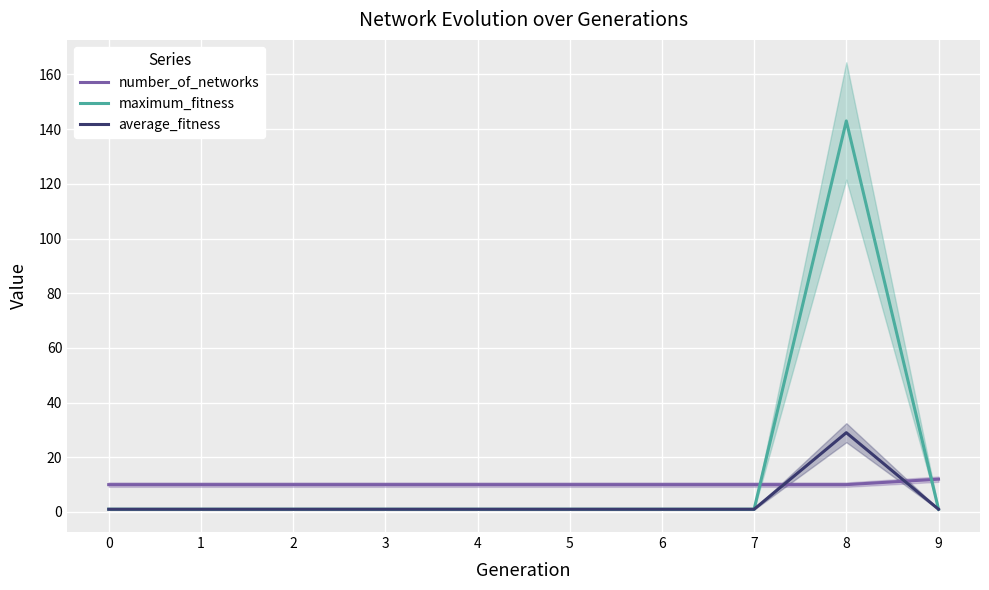

What is the sum of all number_of_networks values?

102